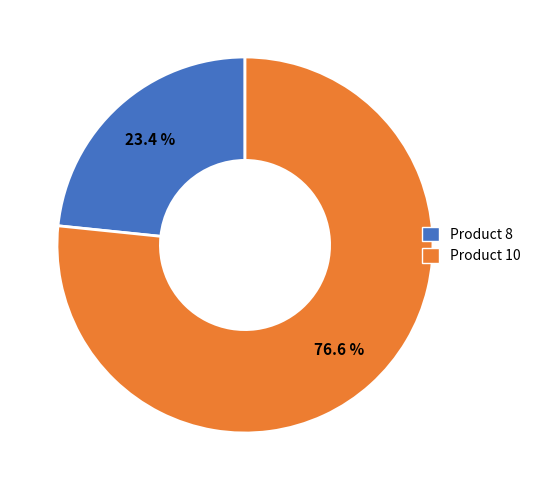

What is the largest slice in the pie chart?

Product 10